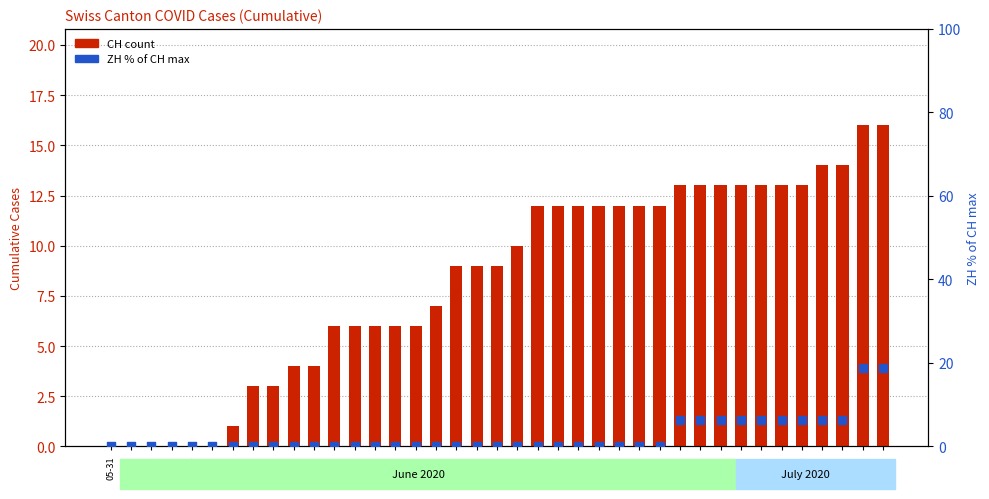

Which series has the widest spread of Y values?

ZH % of max